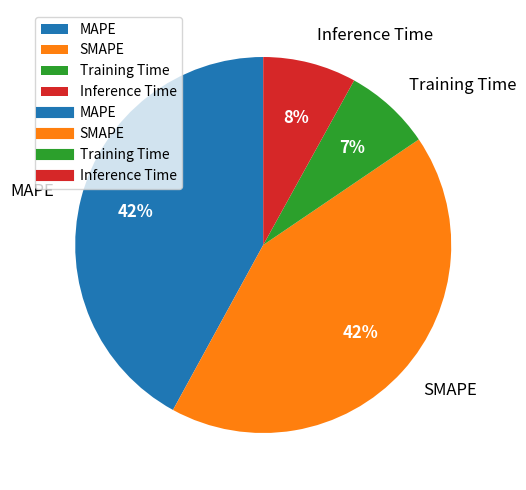

Which has a higher value, Training Time or Inference Time?

Inference Time